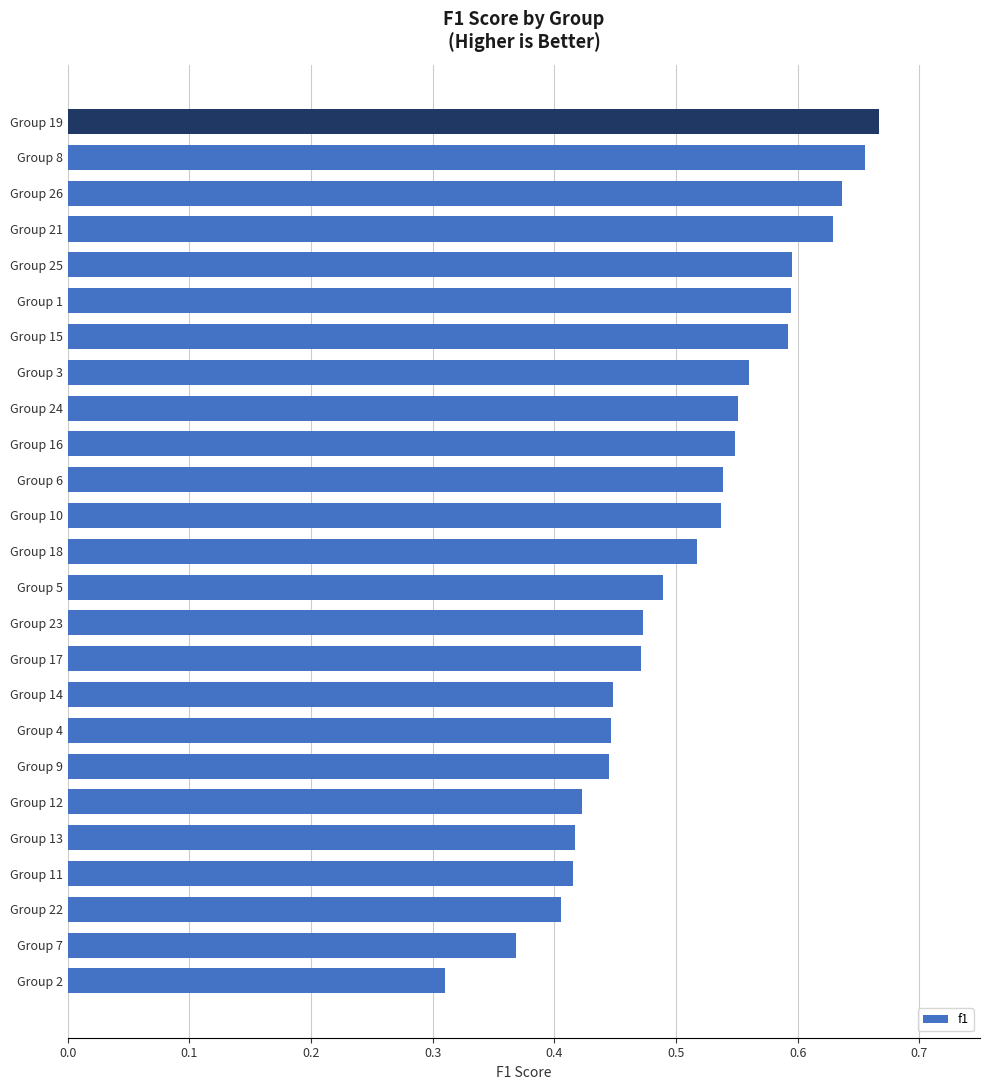

Are the bars horizontal?

Yes